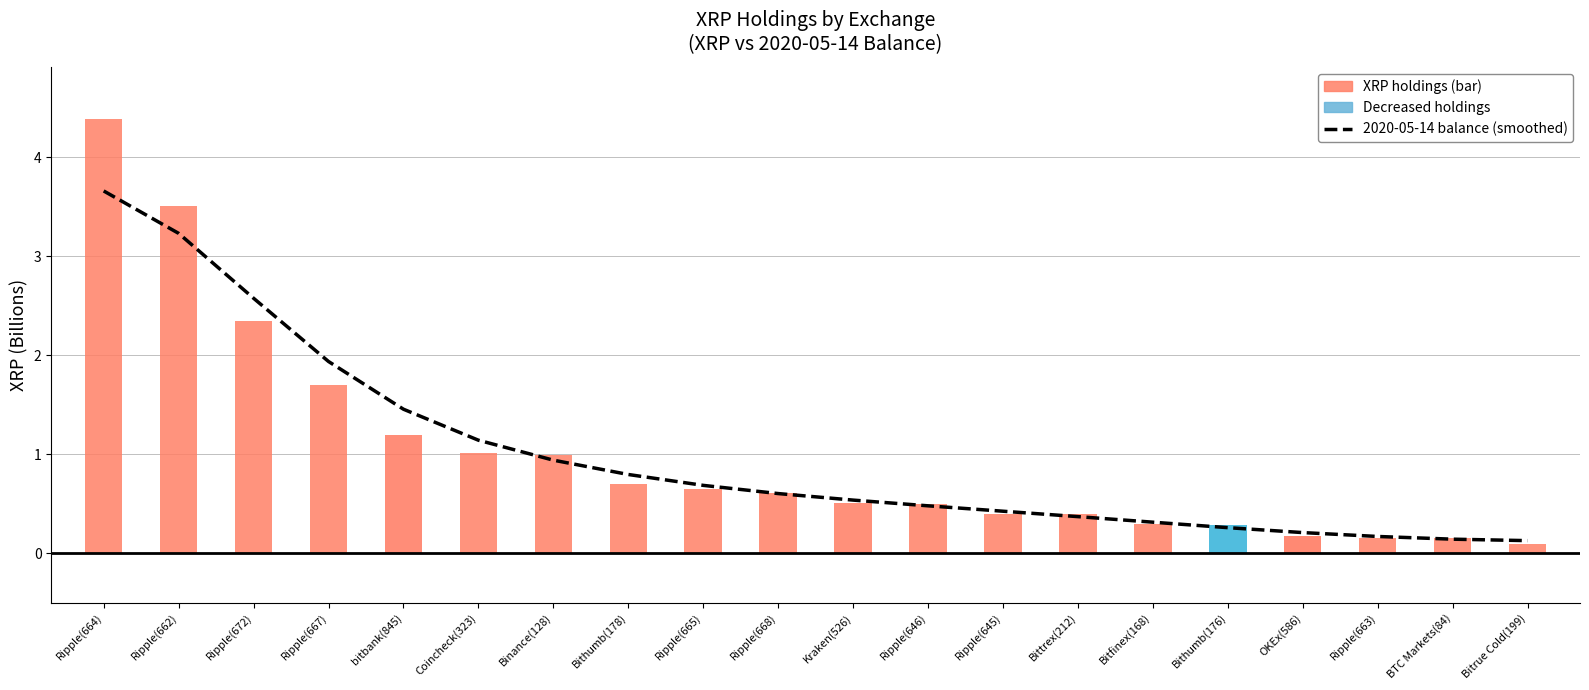

Which has a higher value, Ripple(667) or Ripple(665)?

Ripple(667)